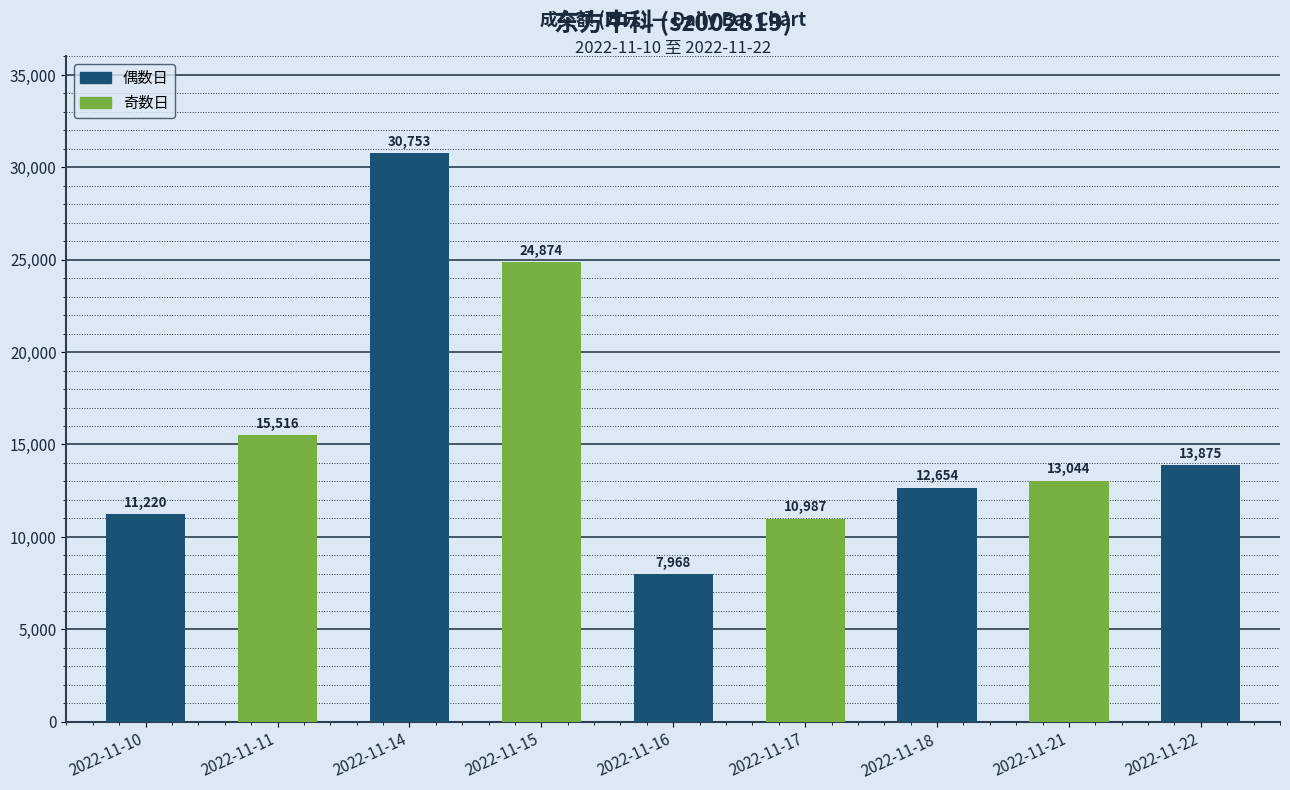

List the labels in order of value, largest first.

2022-11-14, 2022-11-15, 2022-11-11, 2022-11-22, 2022-11-21, 2022-11-18, 2022-11-10, 2022-11-17, 2022-11-16